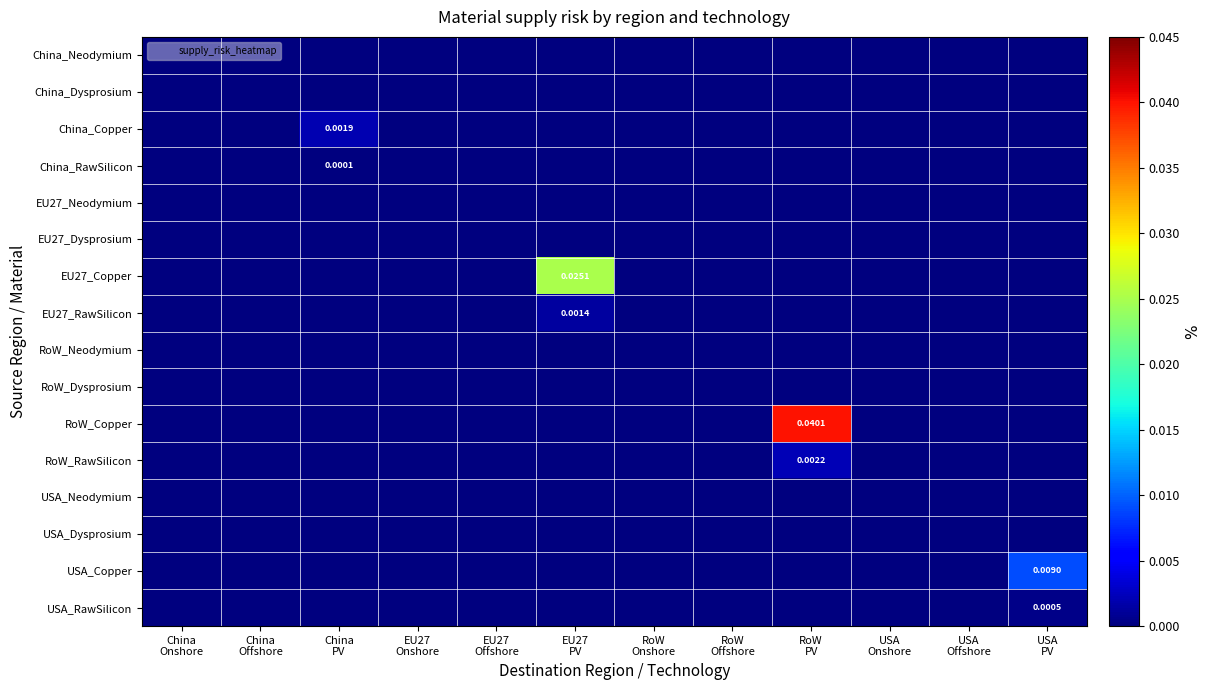

At which label does China_RawSilicon reach its peak?

China PV